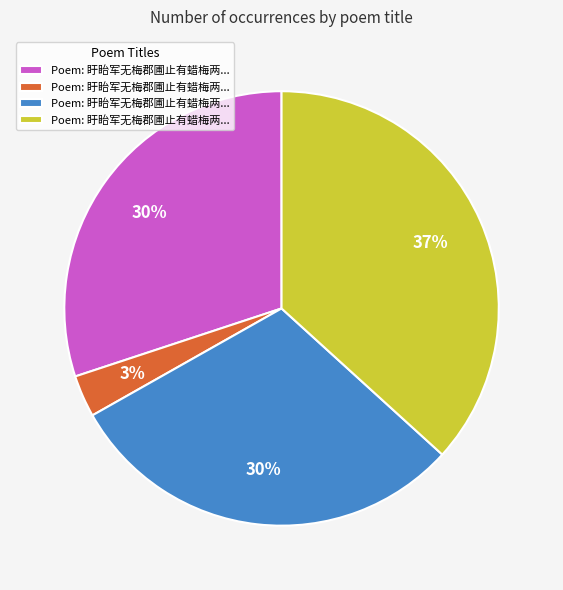

To the nearest percent, what is the average slice percentage?

25%